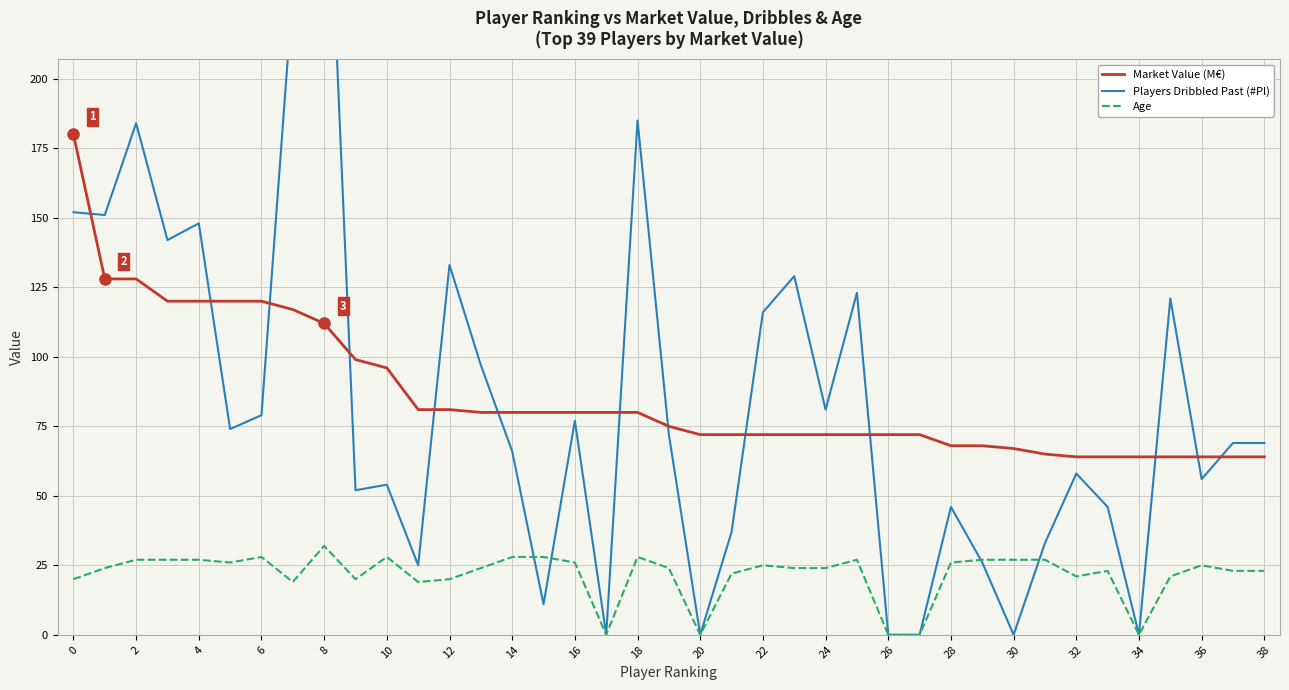

Is the value of Age at 38 greater than the value of Market Value (M€) at 6?

No